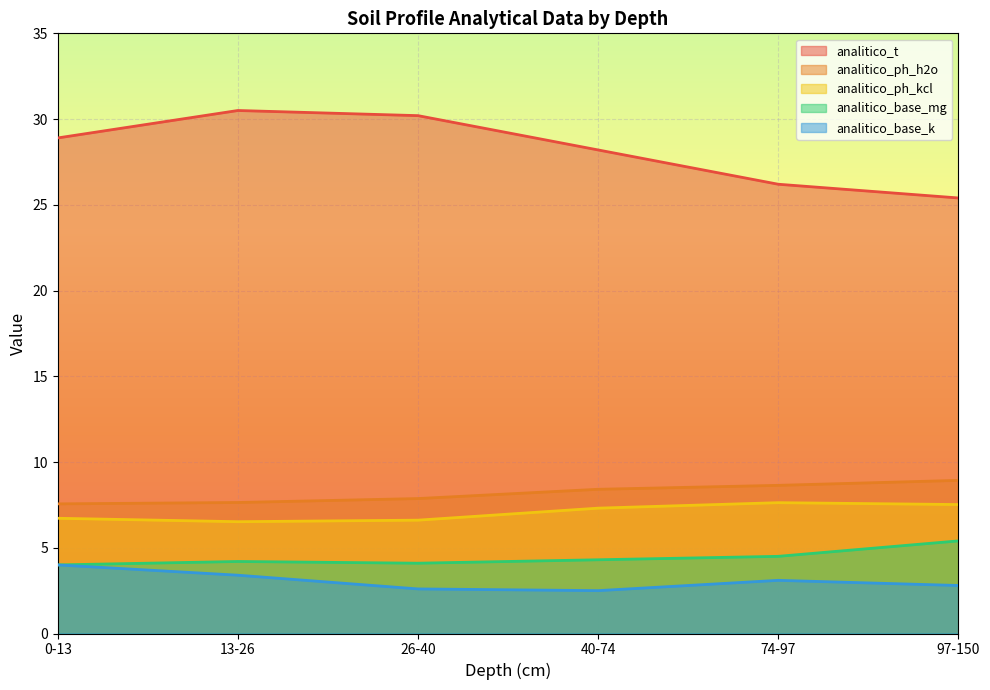

What is the total value across all series at 74-97?

50.1